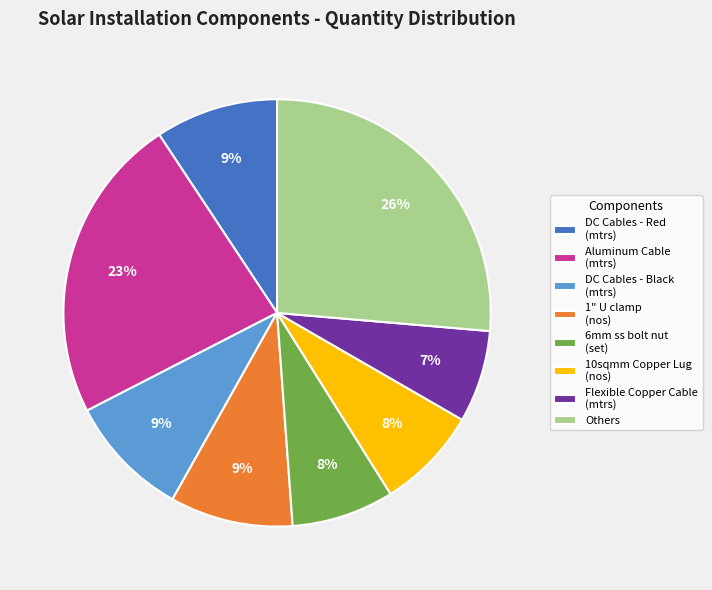

Approximately how many times larger is the value at 10sqmm Copper Lug (nos) compared to Aluminum Cable (mtrs)?

0.3